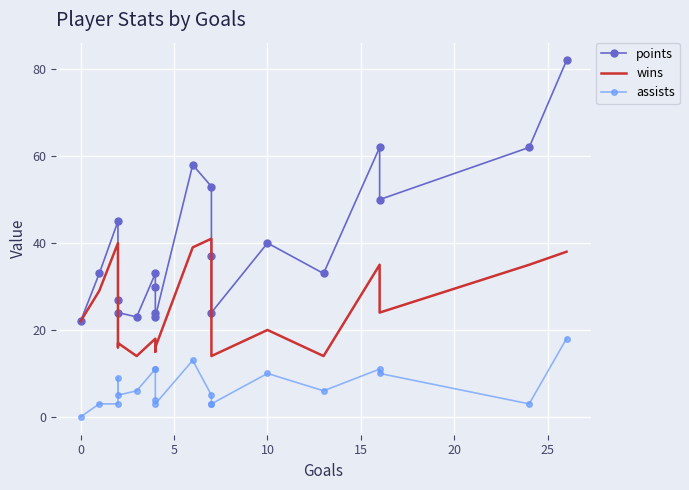

Rank the series by their average value, from highest to lowest.

points, wins, assists